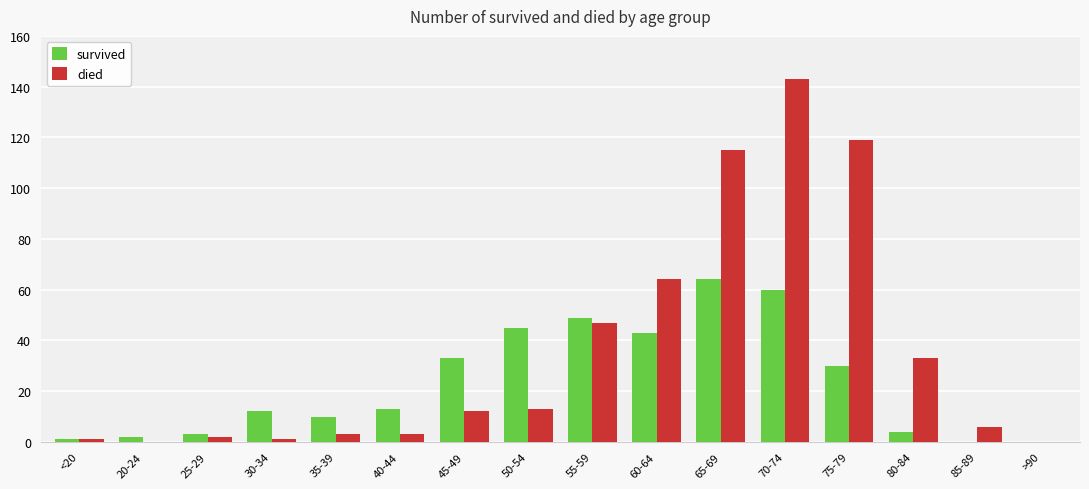

Which label corresponds to the largest value in the chart?

70-74